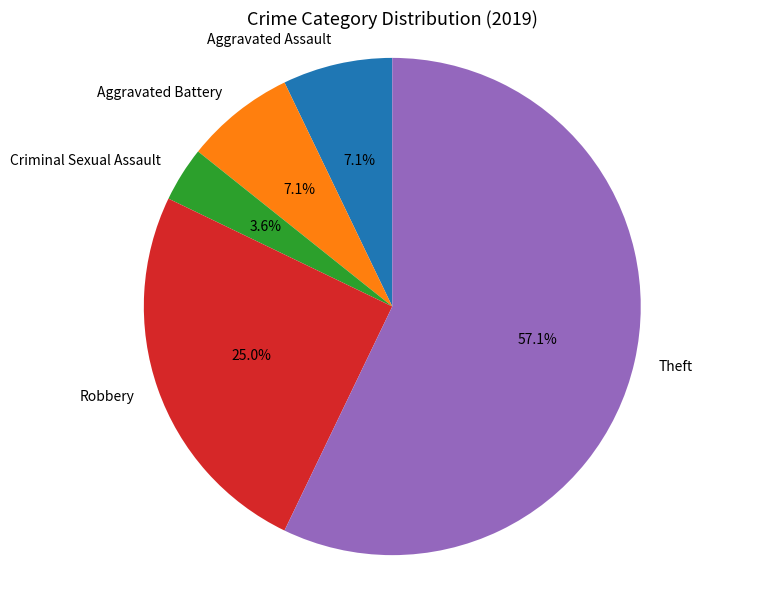

To the nearest percent, what portion does Theft represent?

57%